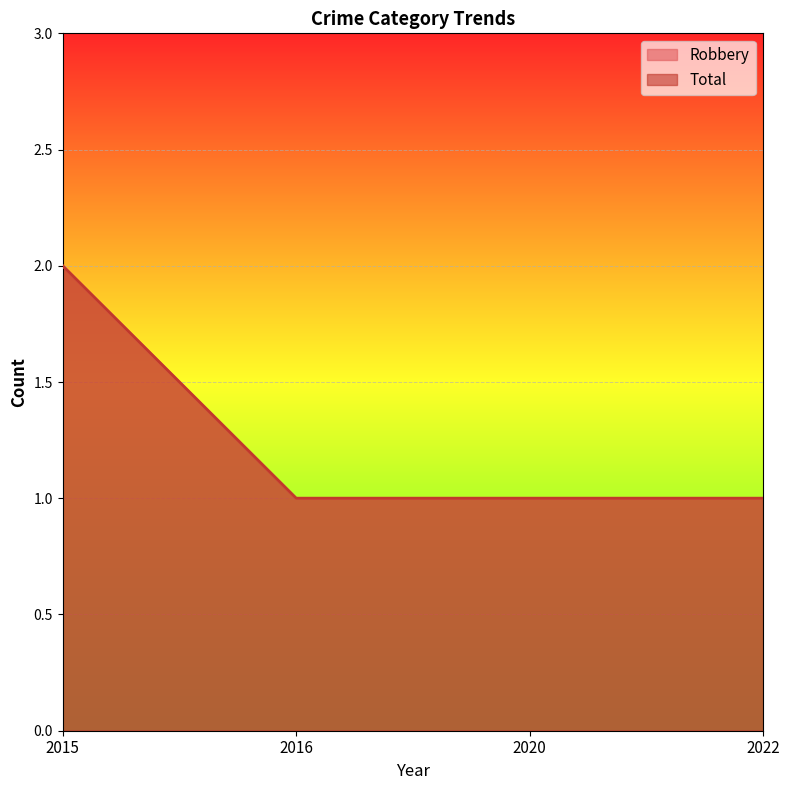

At 2020, list the series in order from largest to smallest.

Robbery, Total